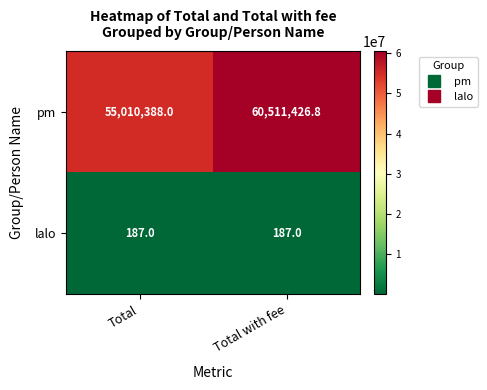

Is it true that lalo equals 187.0 at Total?

True